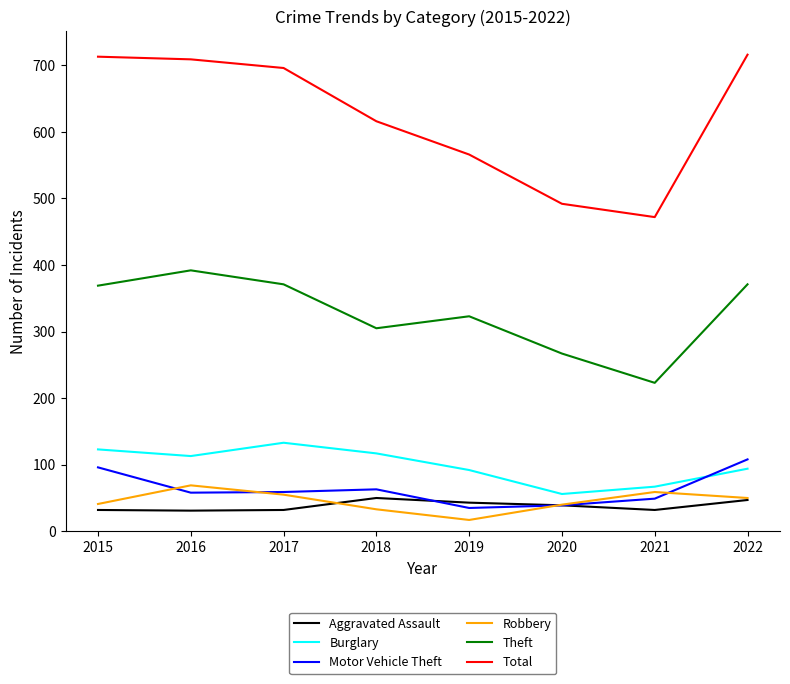

Between which two adjacent categories do Motor Vehicle Theft and Aggravated Assault first intersect?

2018 and 2019